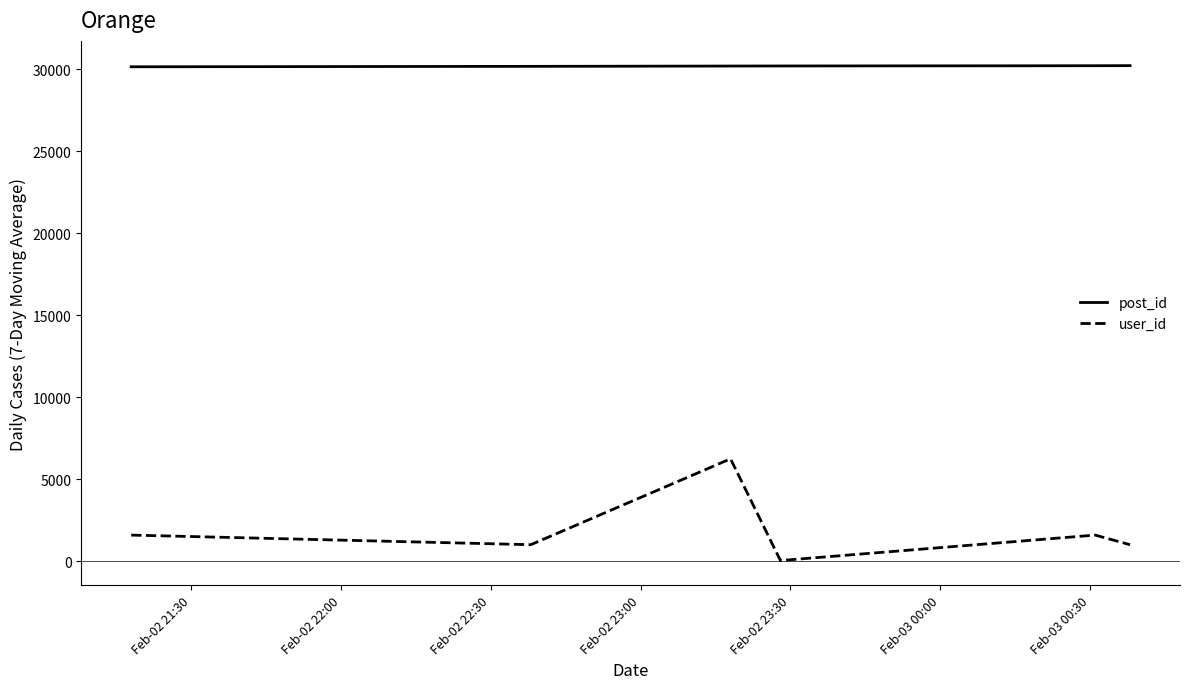

What is the smallest value displayed?

52